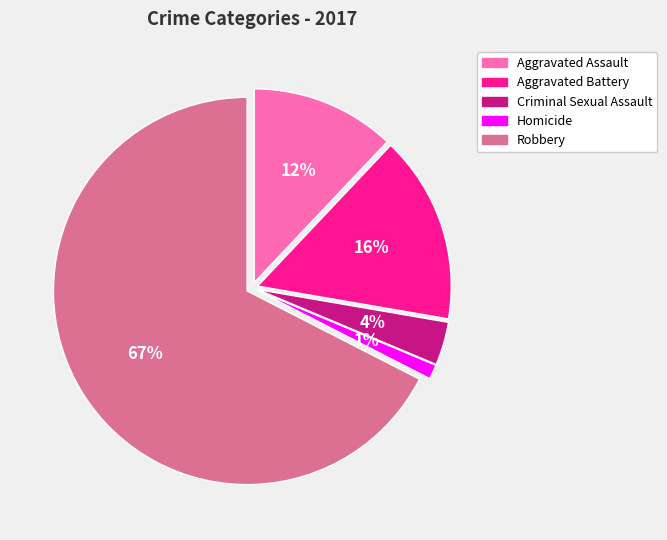

To the nearest percent, what percentage of the pie is Robbery?

67%